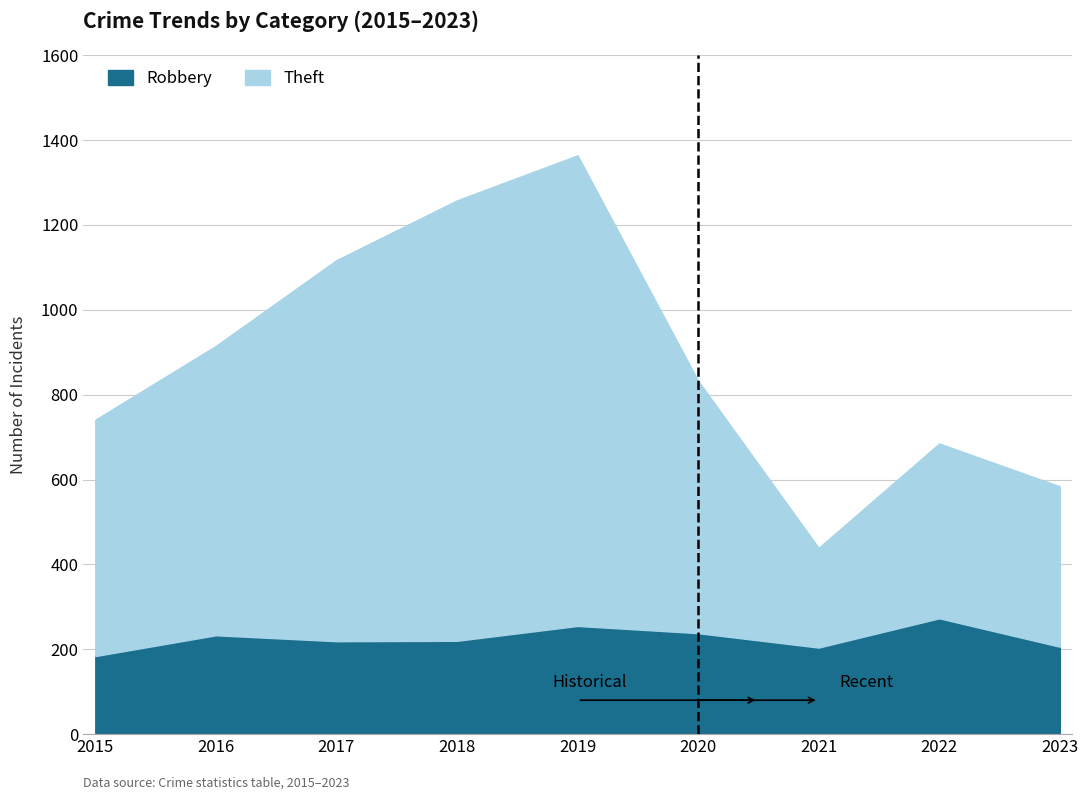

Read the Robbery value at 2019, to the nearest 10.

260